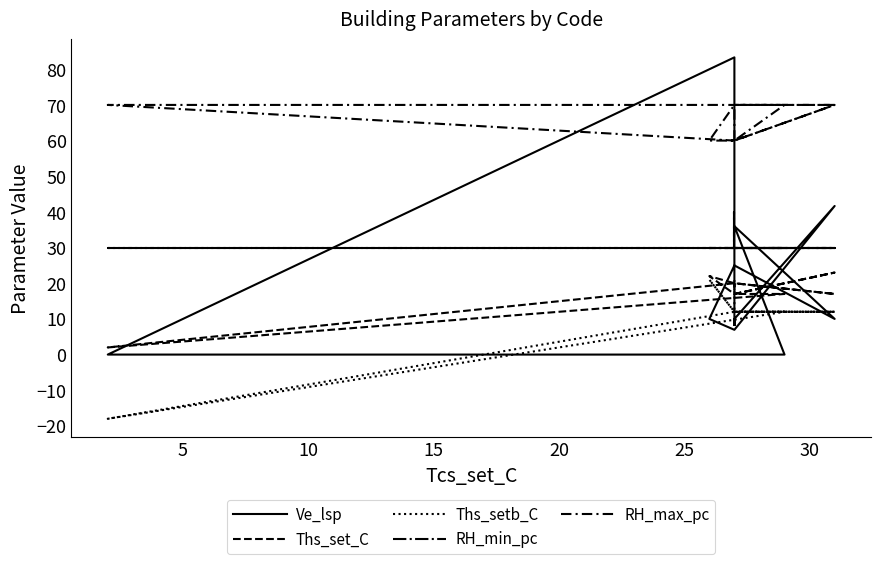

What is the total value across all series at 30?

129.3